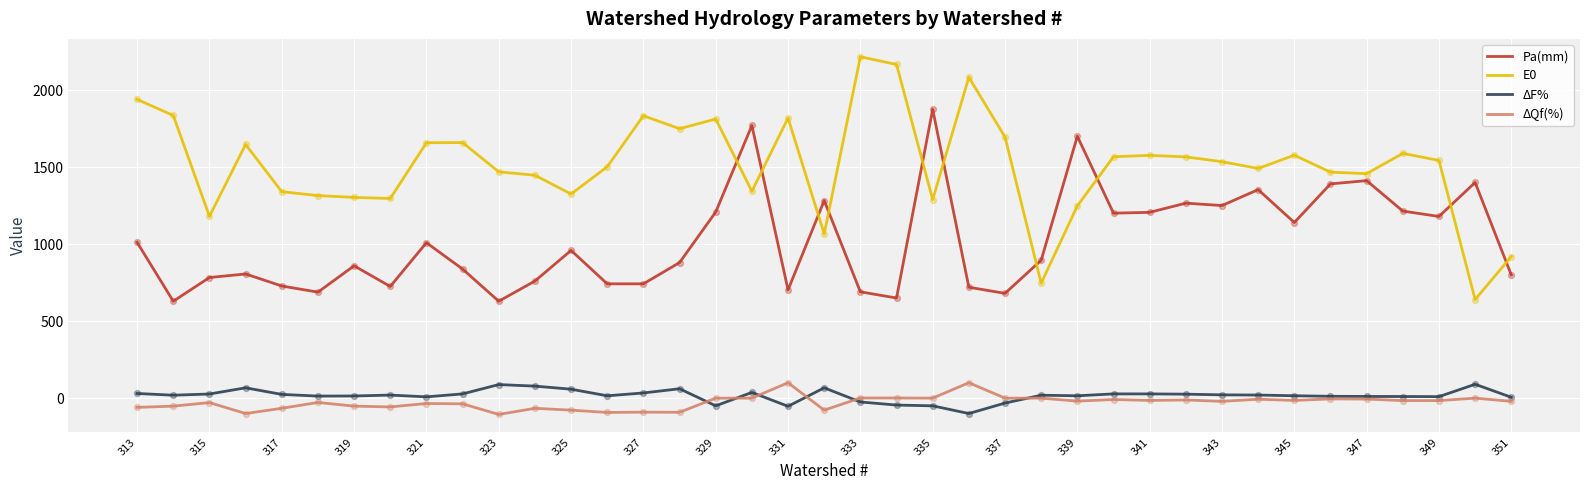

Which series has the largest total across all categories?

E0